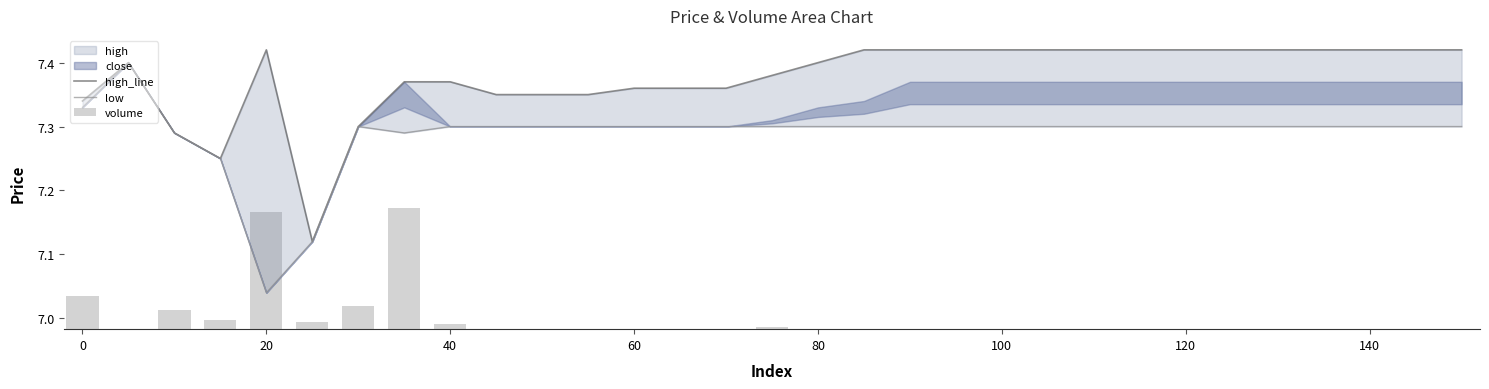

What is the sum of the volume values at 28 and 120?

0.2